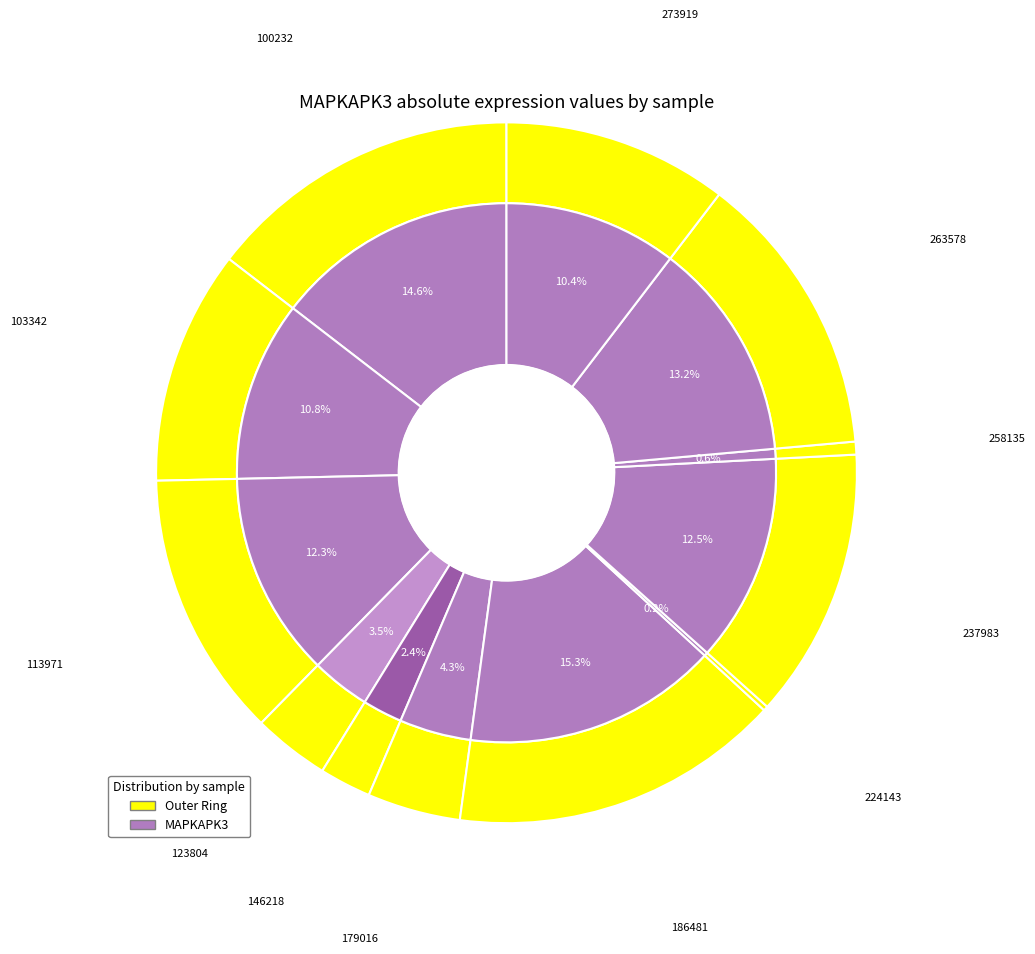

Is 263578 the majority of the pie?

No